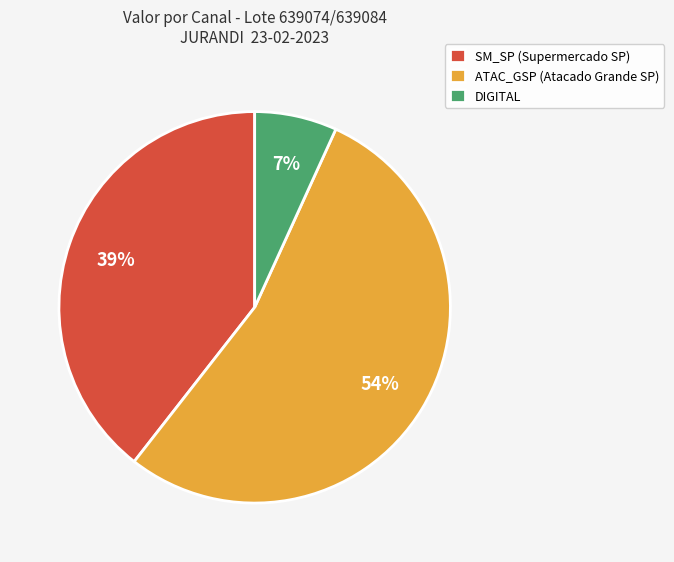

Which category accounts for the majority?

ATAC_GSP (Atacado Grande SP)